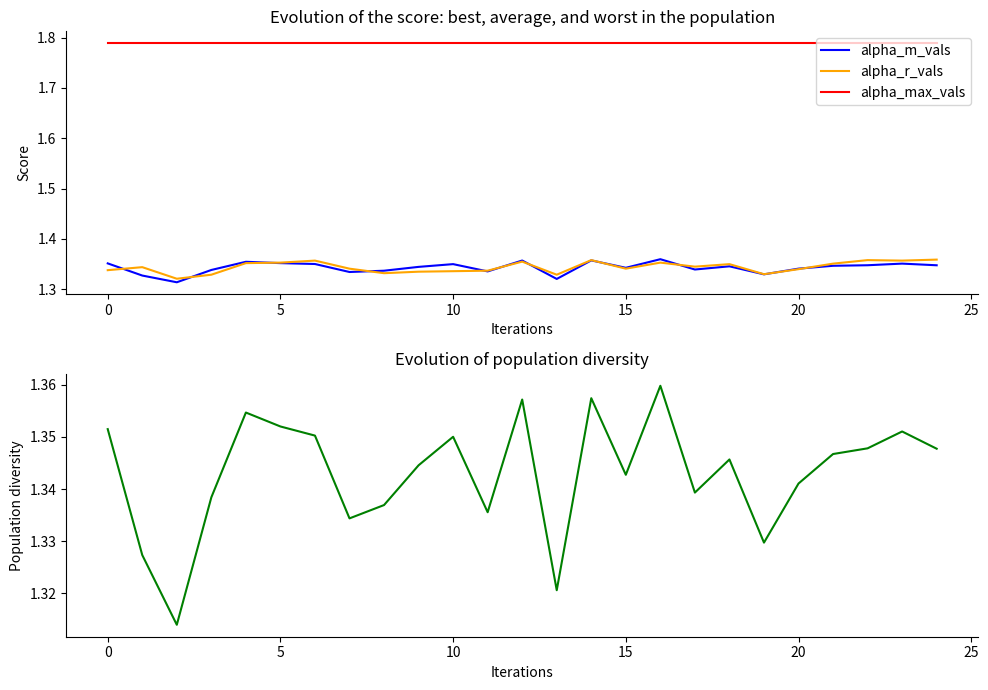

The value of alpha_r_vals at 11 is 1.3. True or false?

True